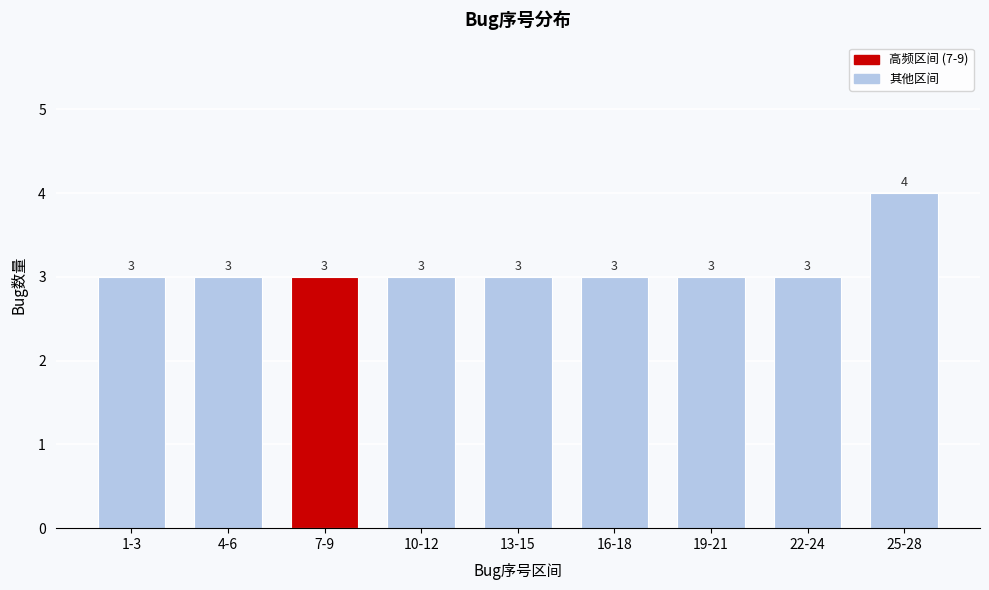

Reading left to right, extract all data points from this chart.

1-3=3	4-6=3	7-9=3	10-12=3	13-15=3	16-18=3	19-21=3	22-24=3	25-28=4